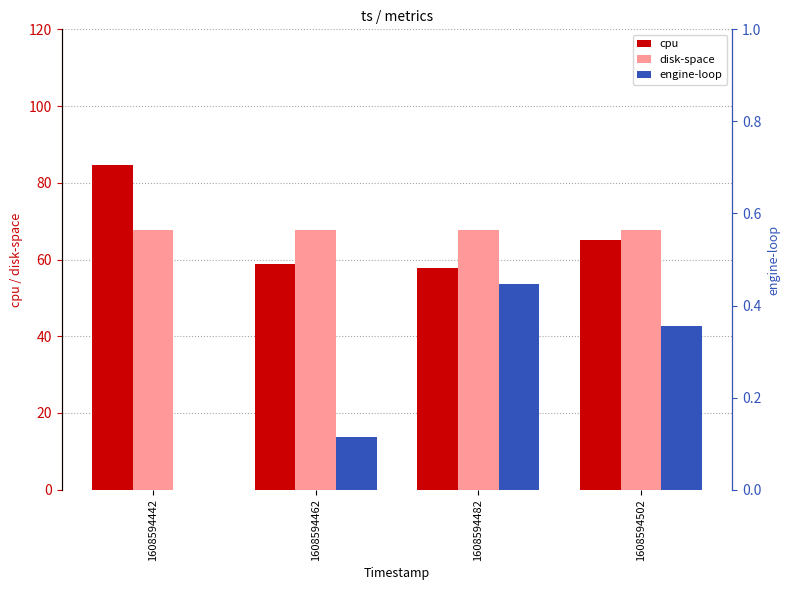

Which series changed the most between 1608594442 and 1608594502?

cpu